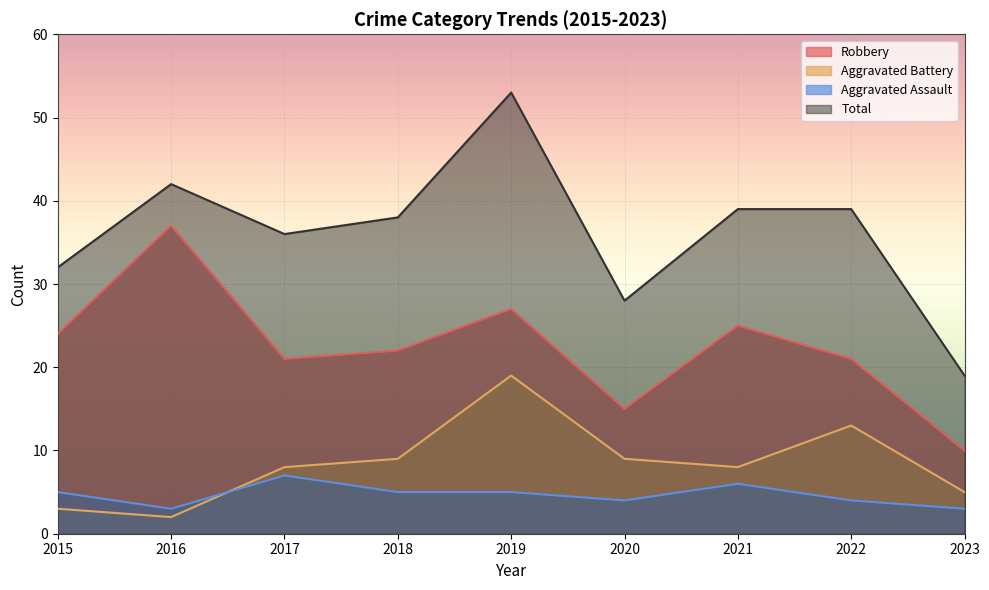

What is the value of the Total point at the 4th from the left?

38